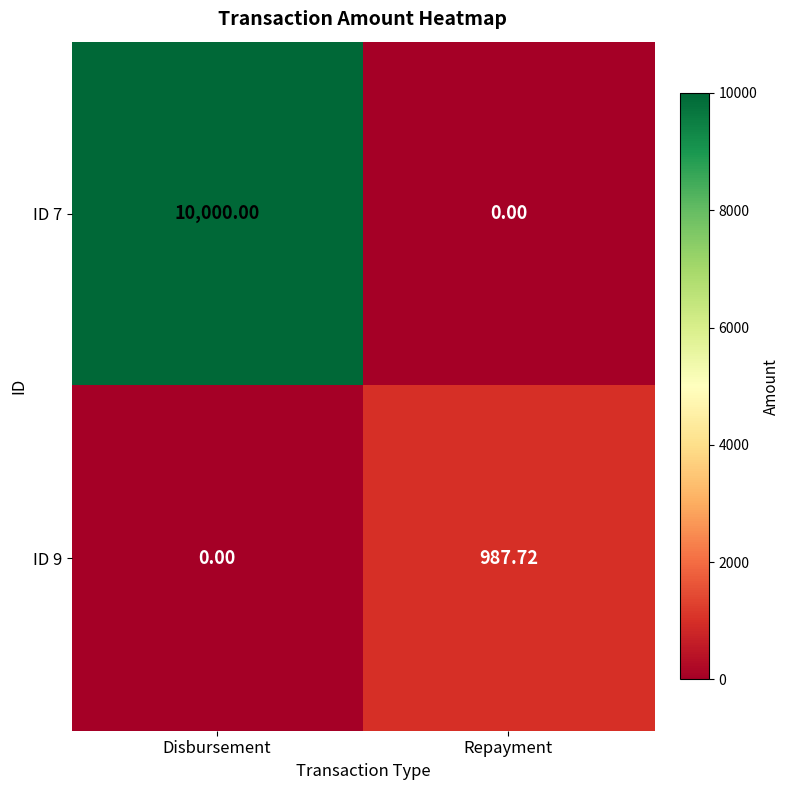

Rank the categories by ID 9 value from highest to lowest.

Repayment, Disbursement